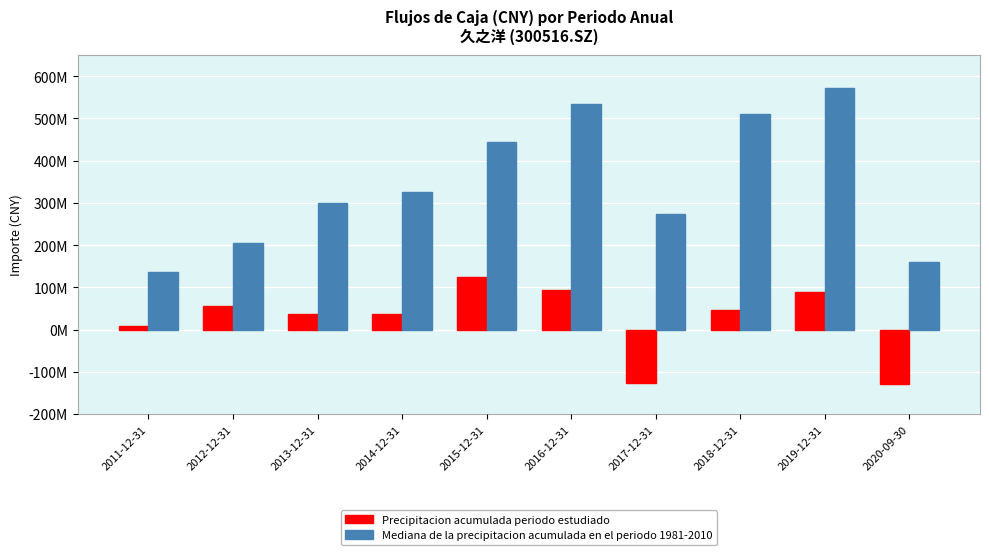

Which series has the largest range (max minus min)?

Mediana de la precipitacion acumulada en el periodo 1981-2010